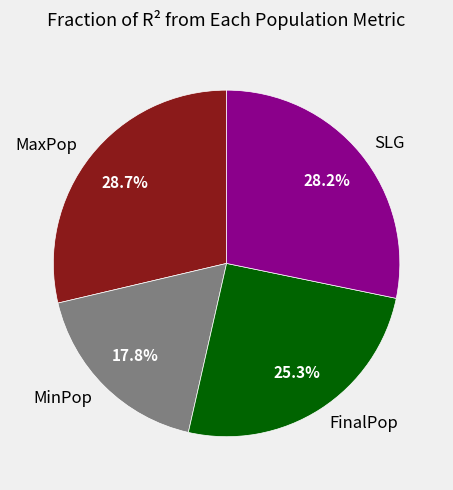

True or false: MaxPop accounts for 35% of the total.

False